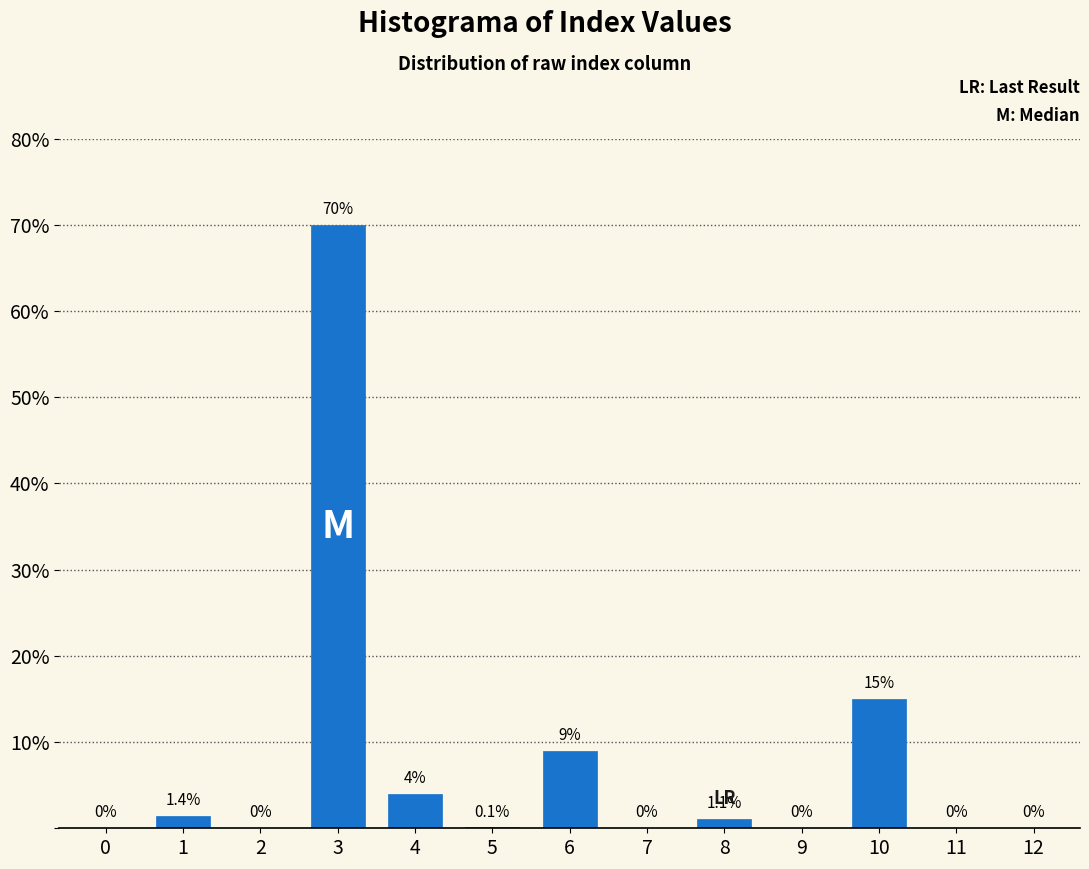

Reading right to left, transcribe all the data shown in this chart.

12=0.0	11=0.0	10=15.0	9=0.0	8=1.1	7=0.0	6=9.0	5=0.1	4=4.0	3=70.0	2=0.0	1=1.4	0=0.0